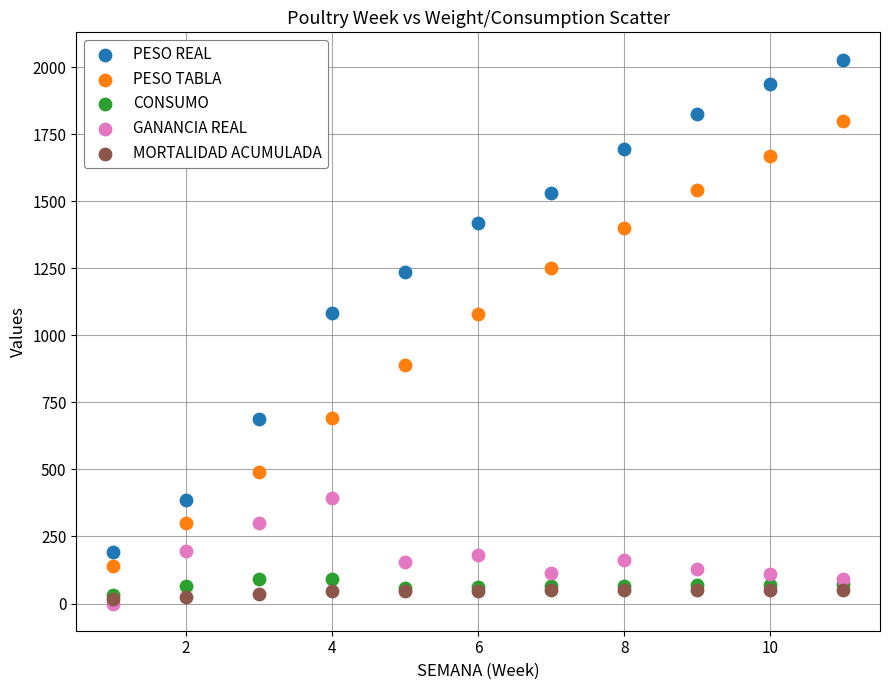

Which series contains the highest Y value?

PESO REAL